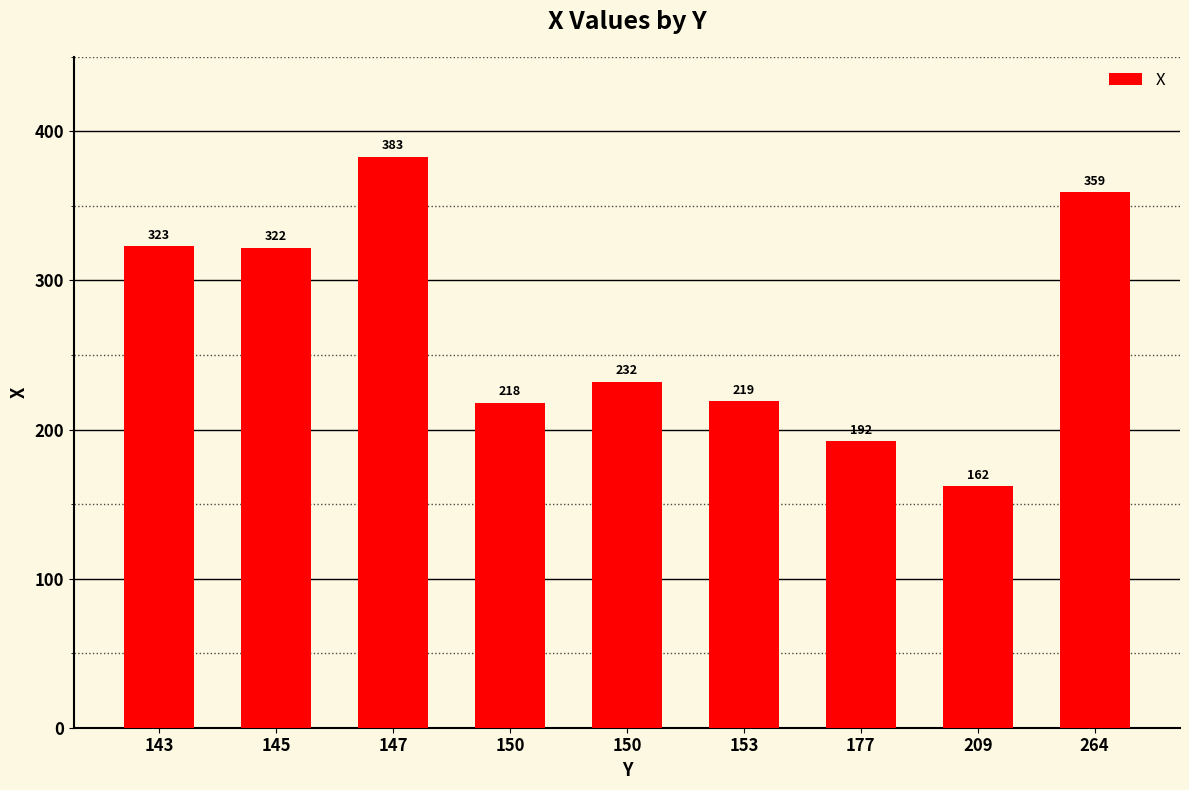

What is the approximate value at 143, to the nearest 50?

300